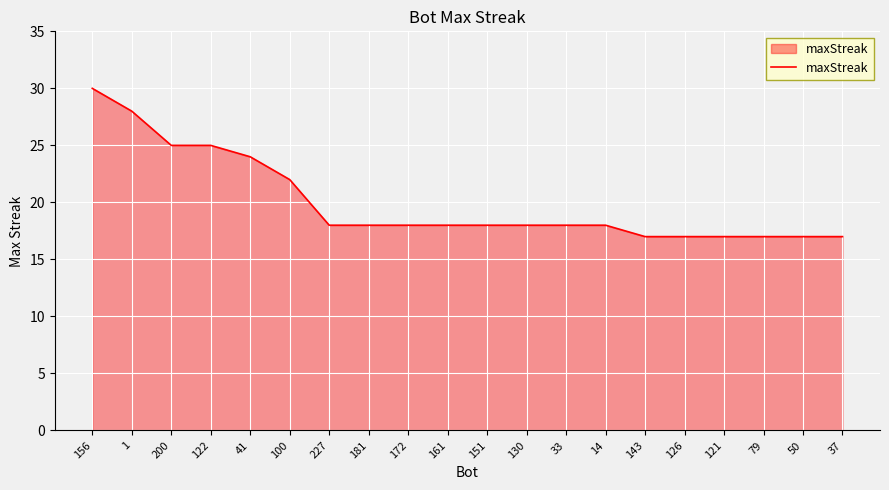

What is the difference between the second highest and second lowest values?

11